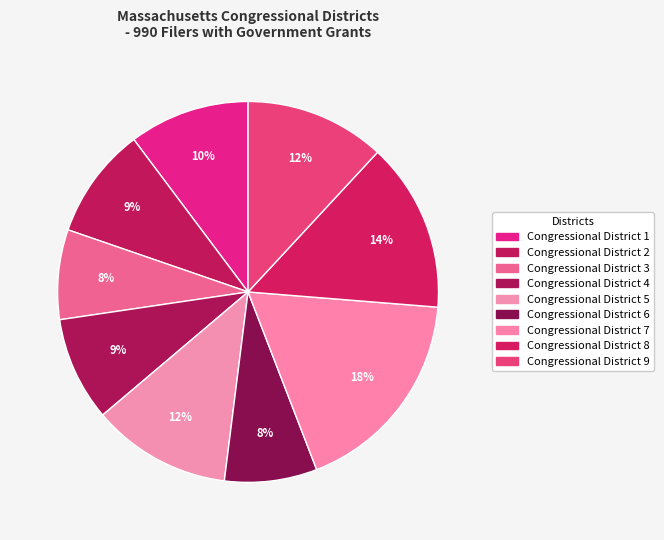

To the nearest percent, what is the average slice percentage?

11%